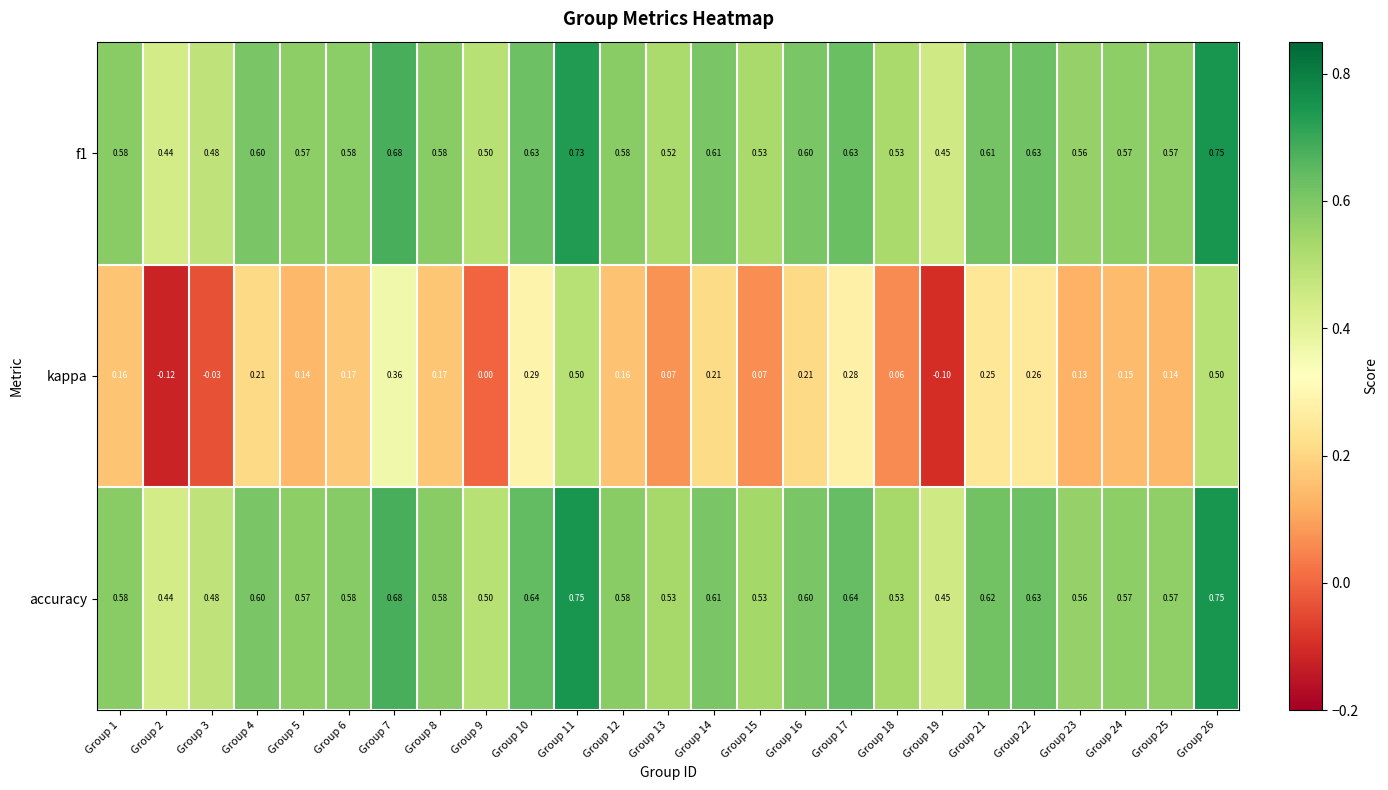

Which series changed the most between Group 16 and Group 22?

kappa